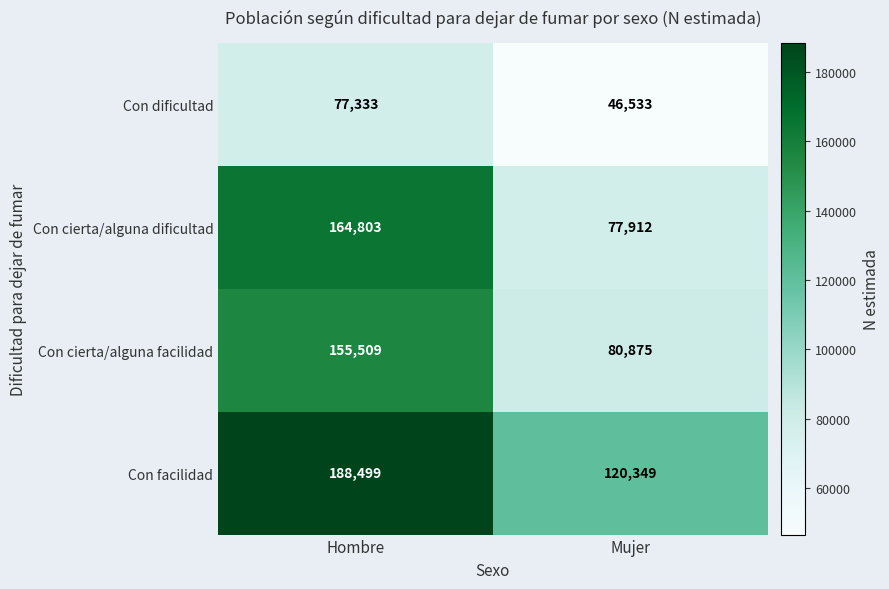

What is the sum of the Con cierta/alguna dificultad values at Mujer and Hombre?

242715